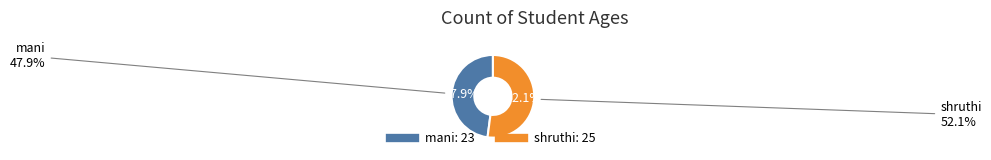

Which has a higher value, mani or shruthi?

shruthi